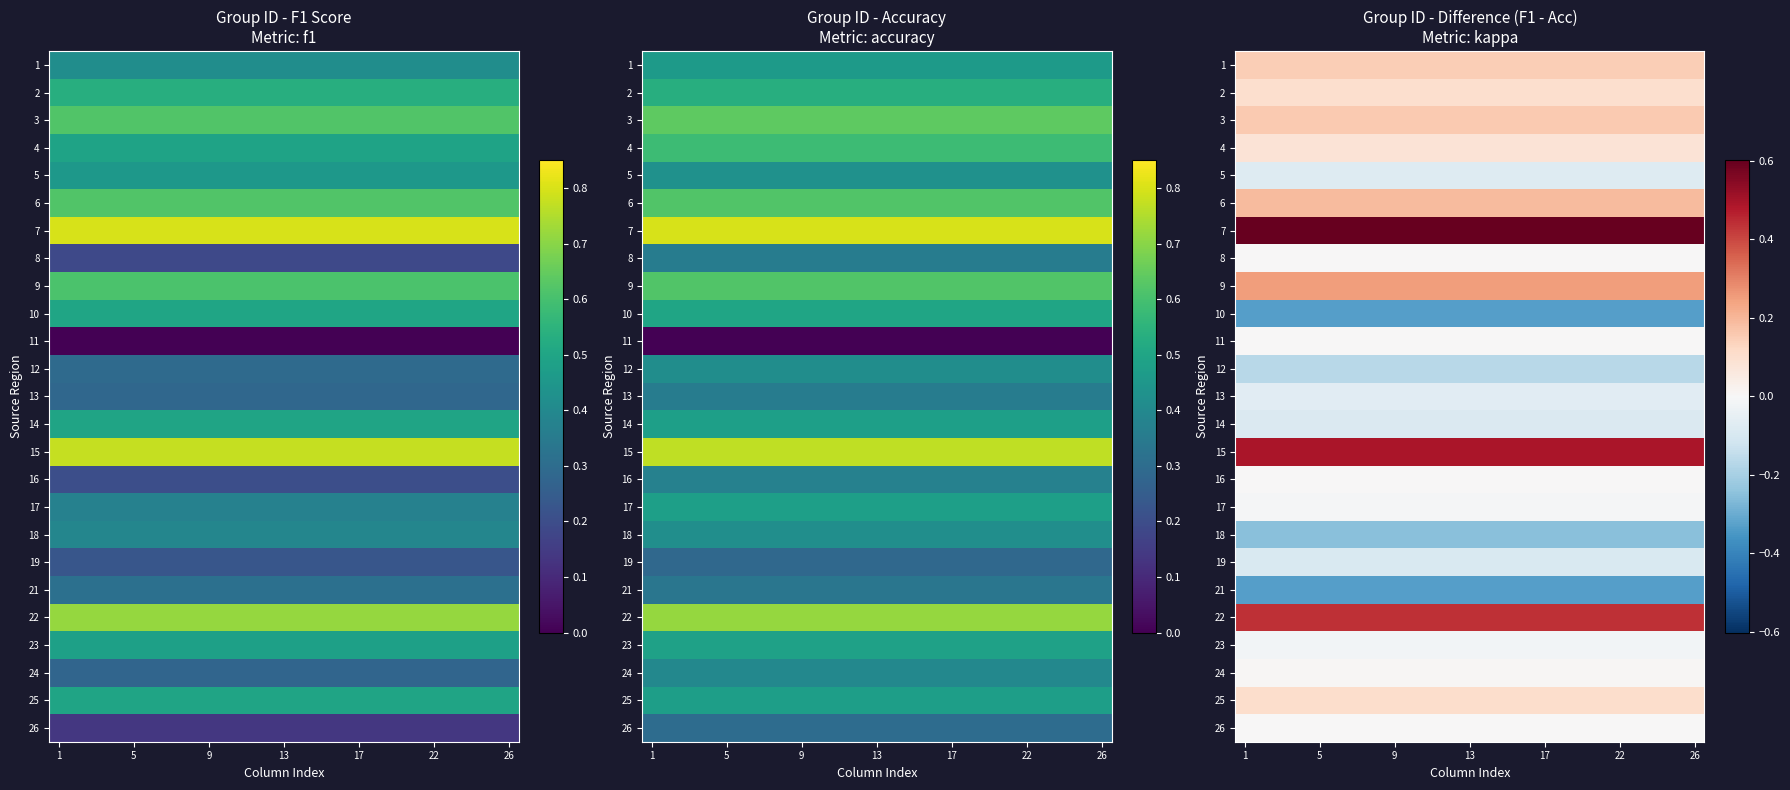

At which label does 23 reach its minimum?

1